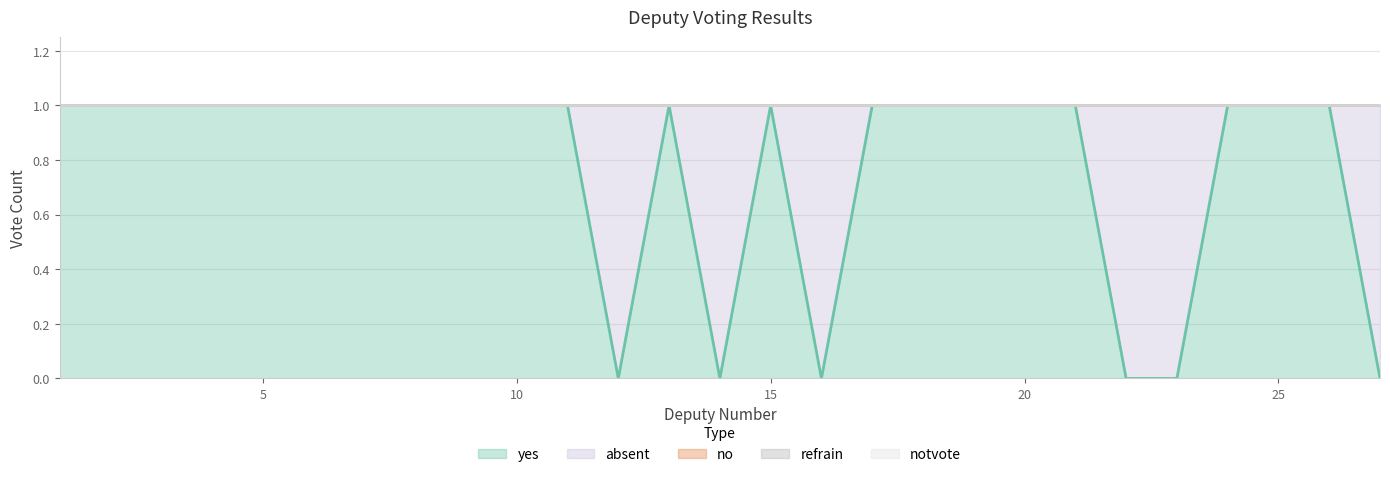

Where is the first local maximum for absent?

12